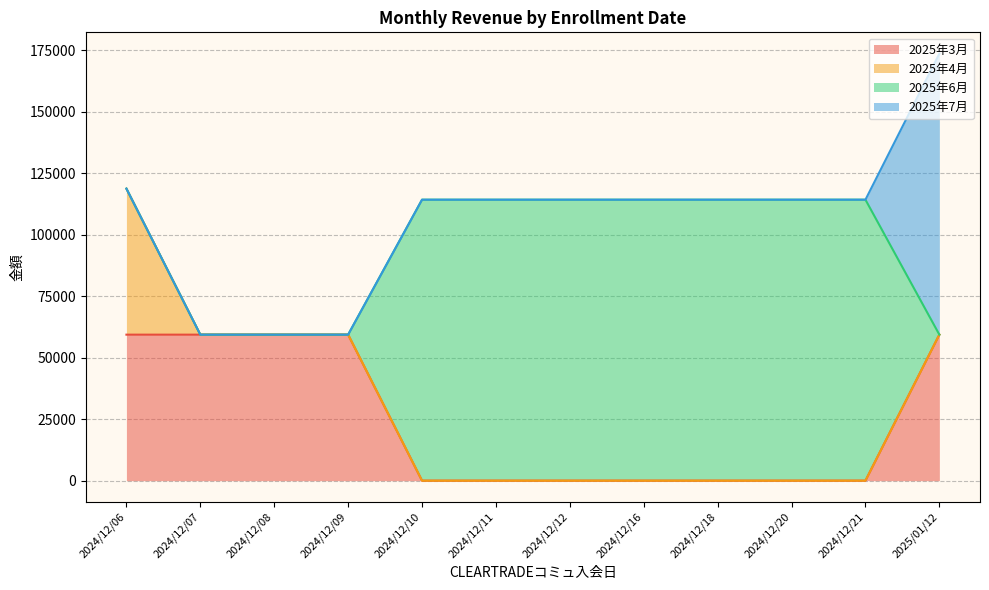

At which label is 2025年7月 closest to 57150?

2024/12/06